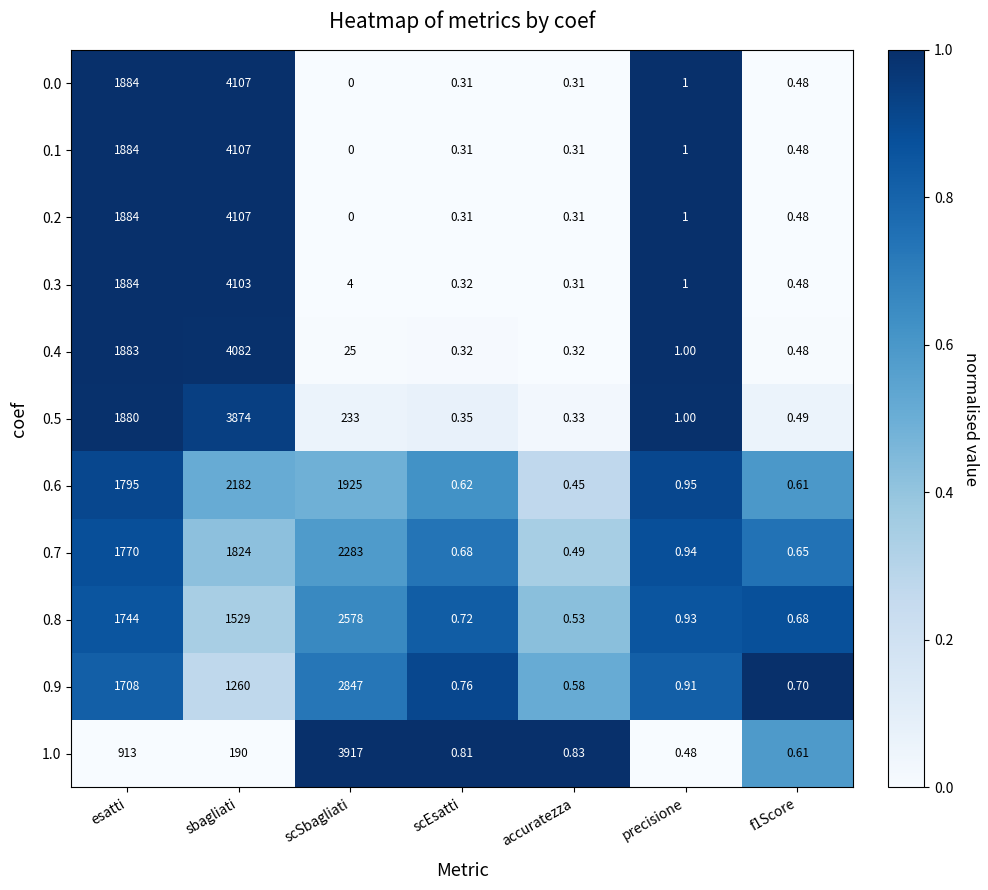

At which label is 0.6 closest to 1091?

esatti